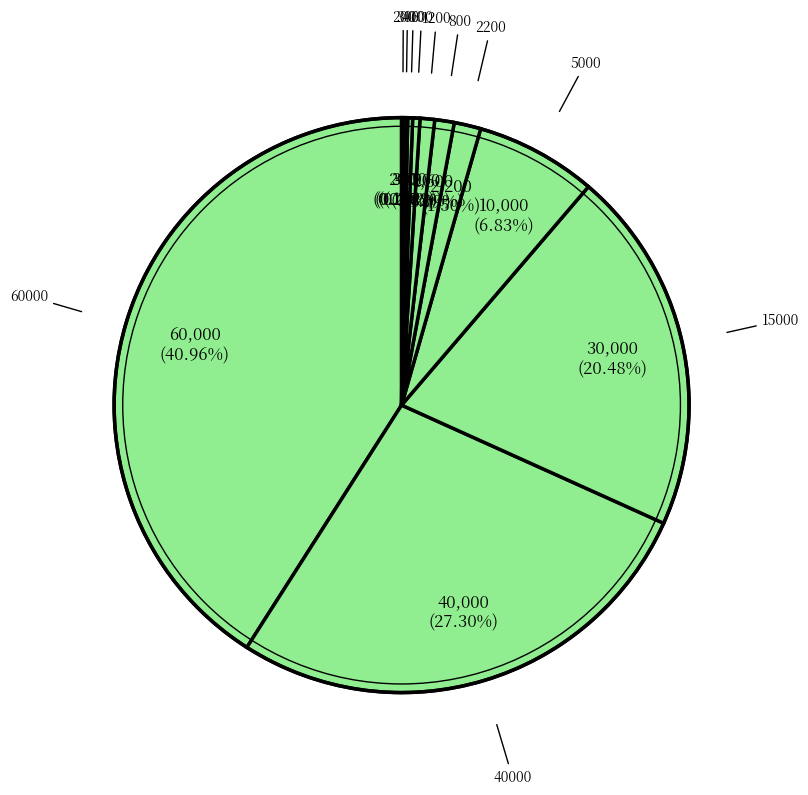

Rank the categories by value from highest to lowest.

60000, 40000, 15000, 15000(2), 5000, 5000(2), 2200, 1200, 800, 800(2), 600, 400, 300, 200